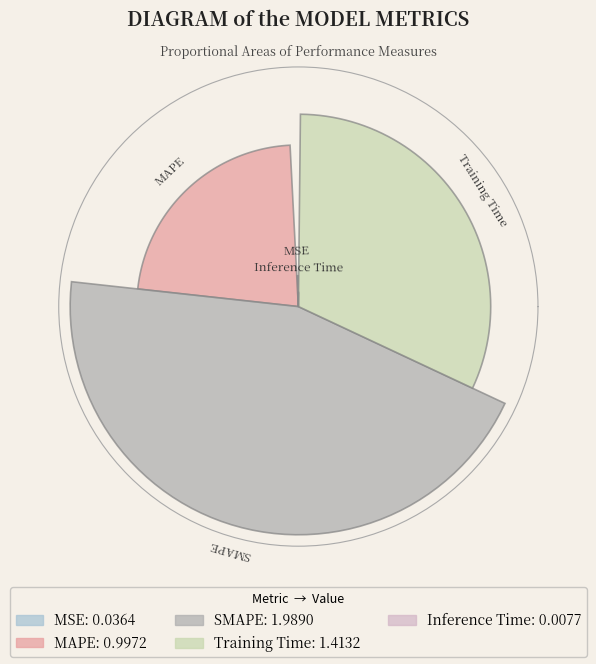

Rank the categories by value from highest to lowest.

SMAPE, Training Time, MAPE, MSE, Inference Time